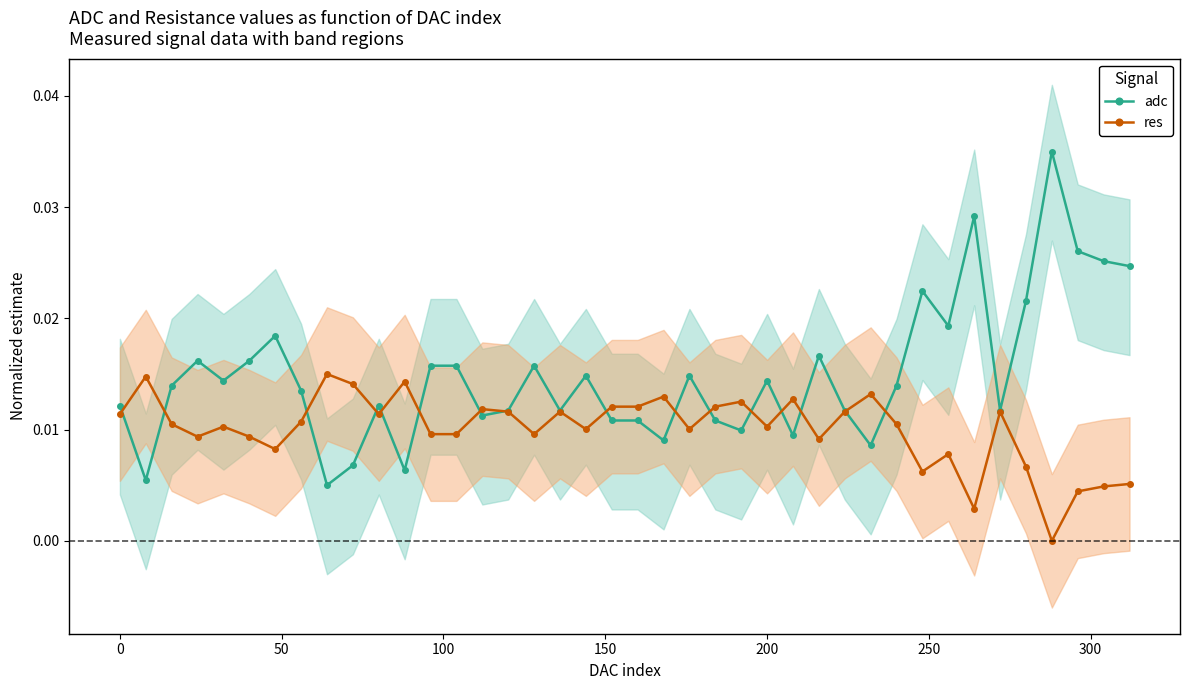

Count the res values in the range 0 to 1.

40